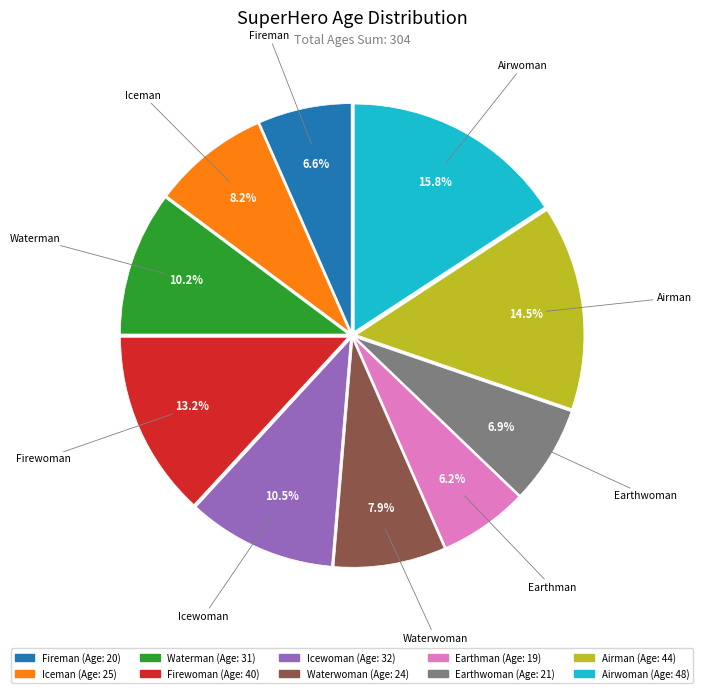

What is the total percentage of Iceman and Earthwoman?

15.1%